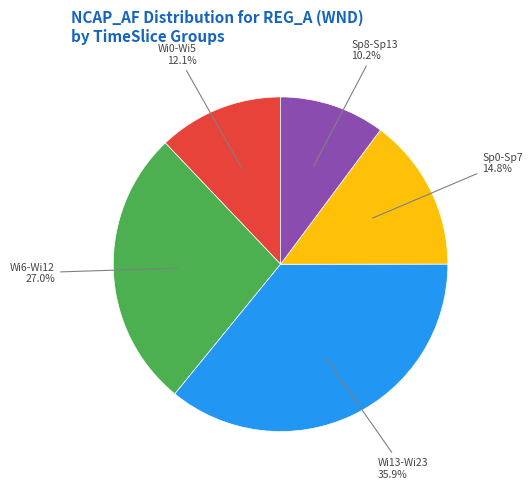

Does any single category account for the majority?

No